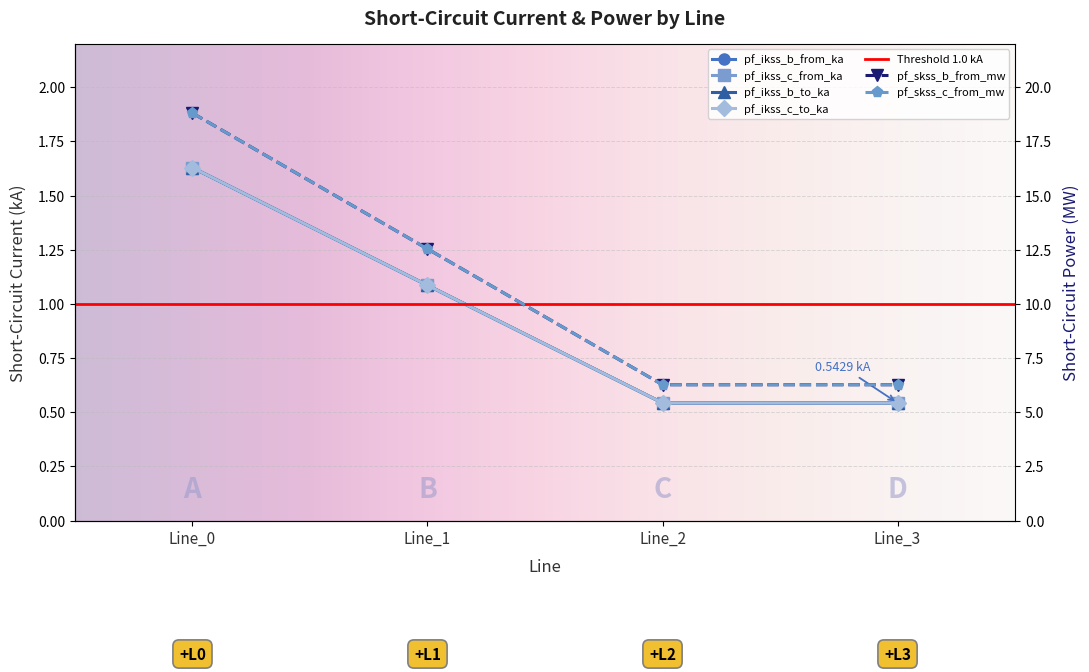

True or false: pf_skss_c_from_mw and pf_skss_b_from_mw intersect in this chart.

False